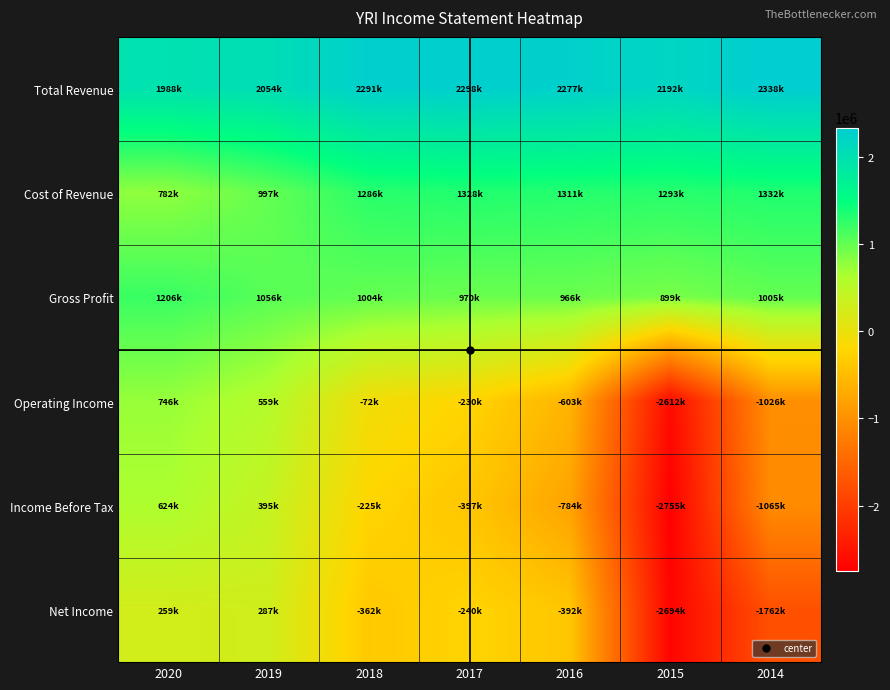

What is the maximum value shown in the chart?

2337600